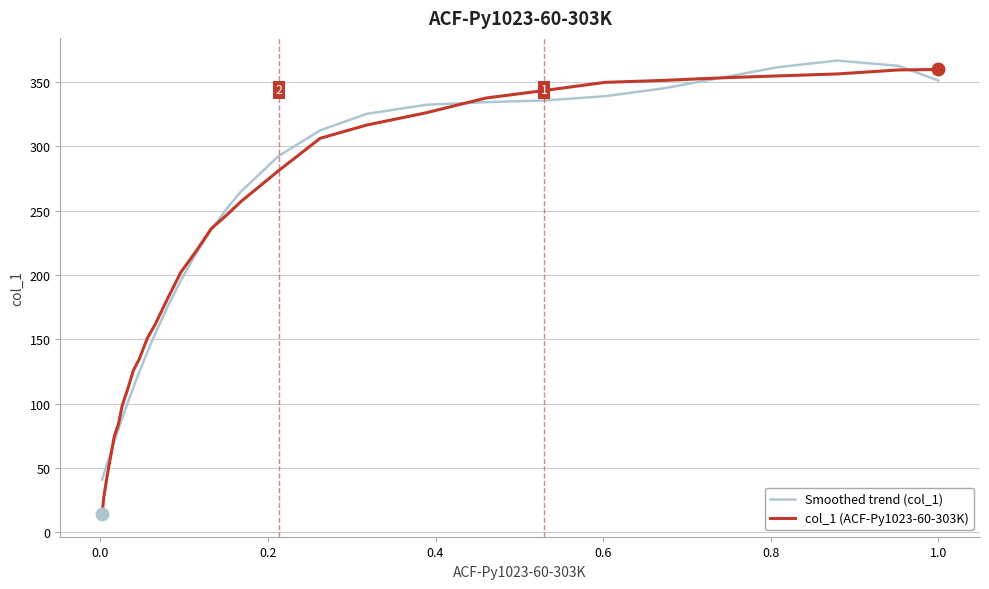

How many intersections are there between col_1 (ACF-Py1023-60-303K) and Smoothed trend (col_1)?

5